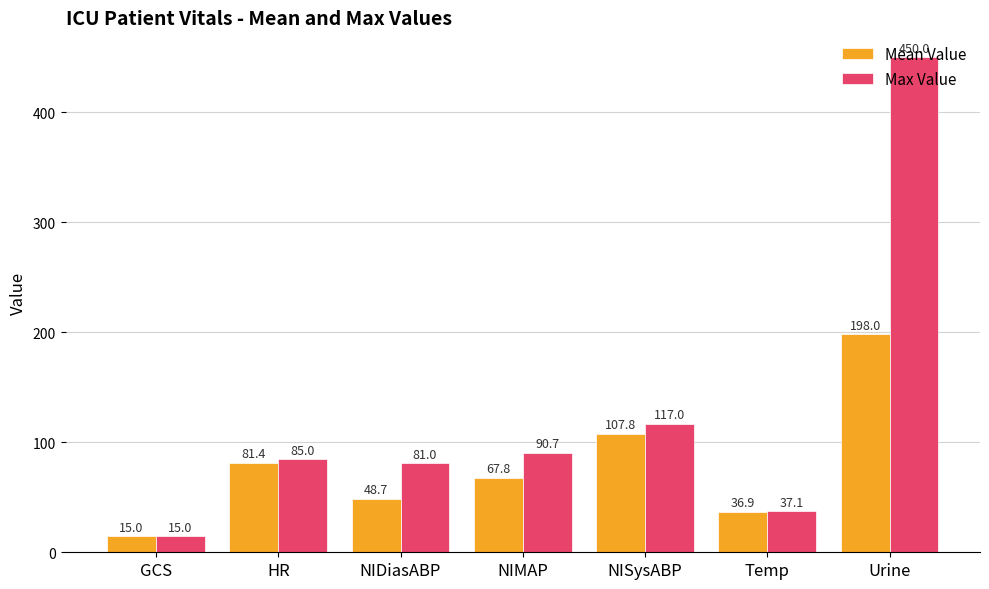

At NIDiasABP, list the series in order from largest to smallest.

Max Value, Mean Value